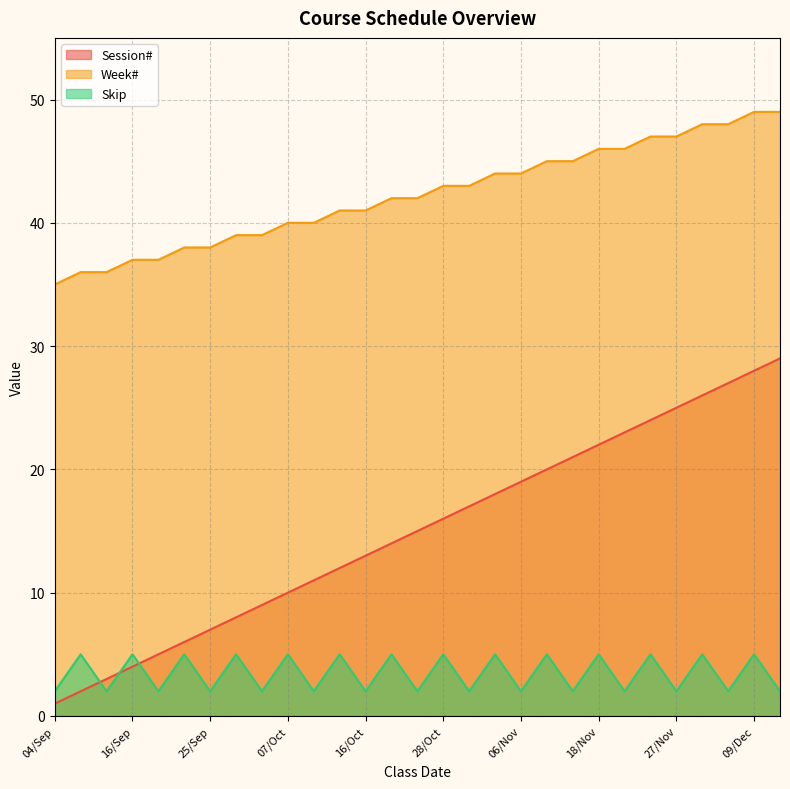

List the series in order of their overall mean, lowest first.

Skip, Session#, Week#